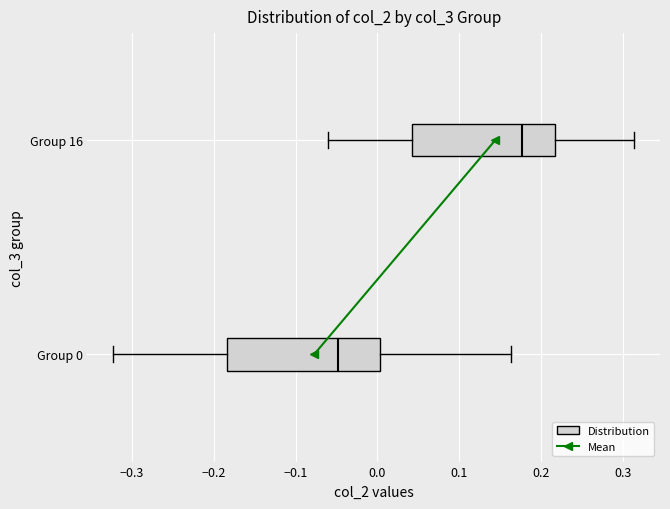

Where does the right whisker of the box for Group 16 end on the x-axis? The values are not printed on the chart, so give them approximately, as read against the axis.

0.31